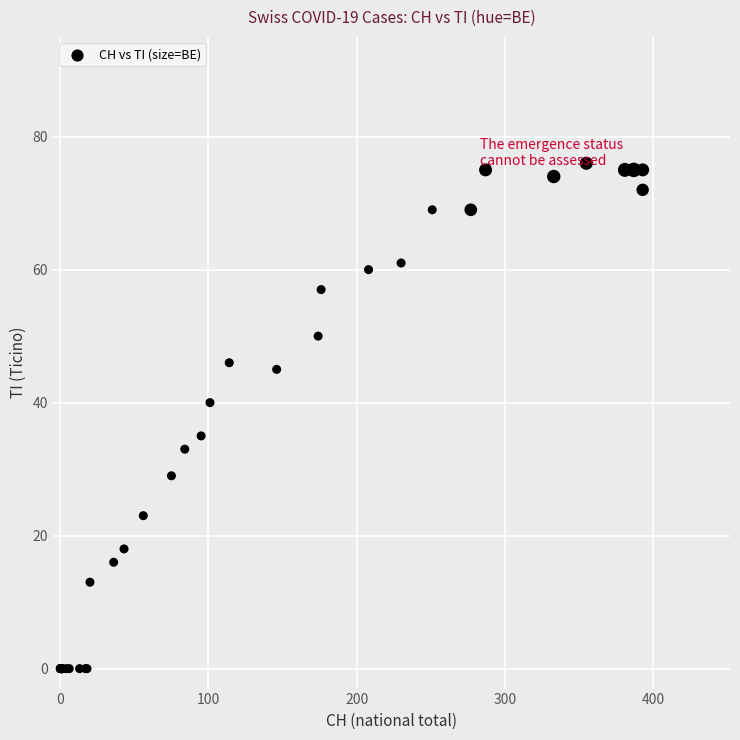

What Y value in the scatter plot is closest to 38?

40